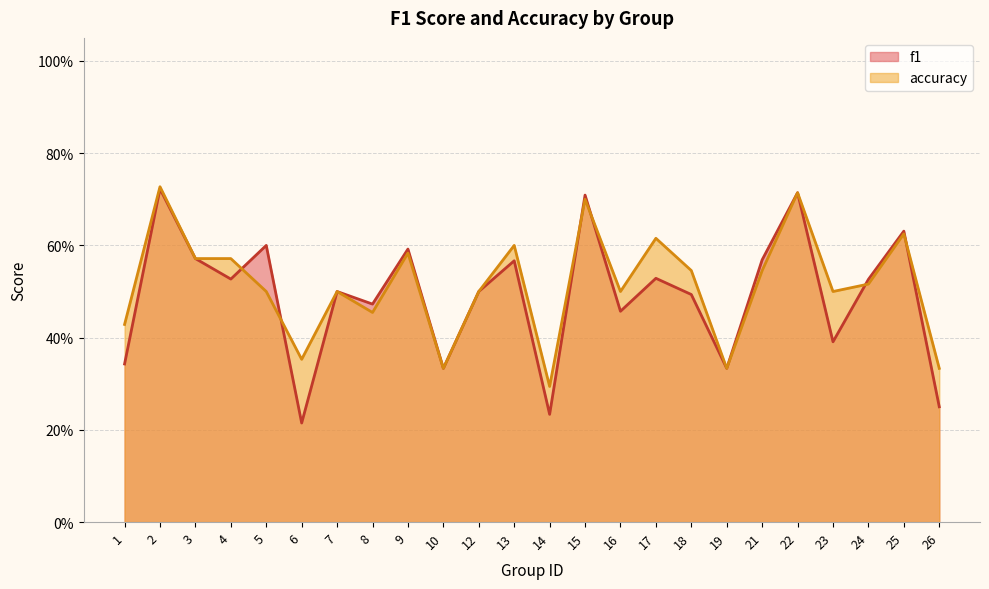

What is the approximate value of accuracy at 23?

0.5